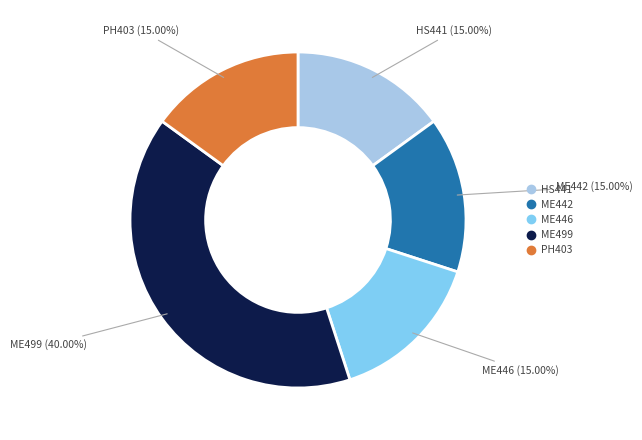

Does ME442 represent more than half of the total?

No